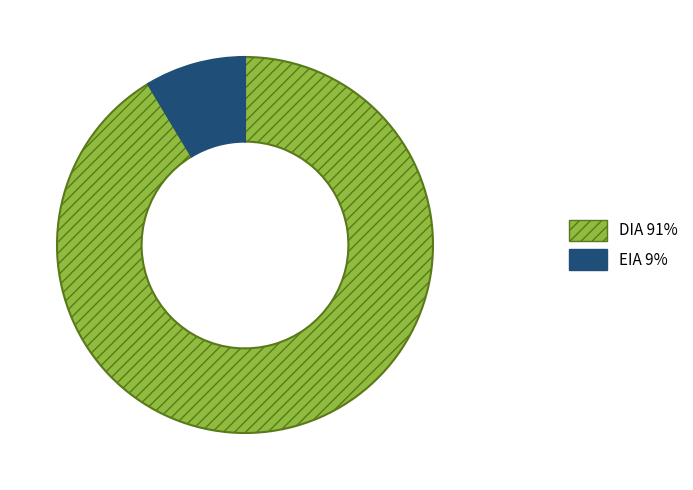

Count the number of slices in the pie.

2